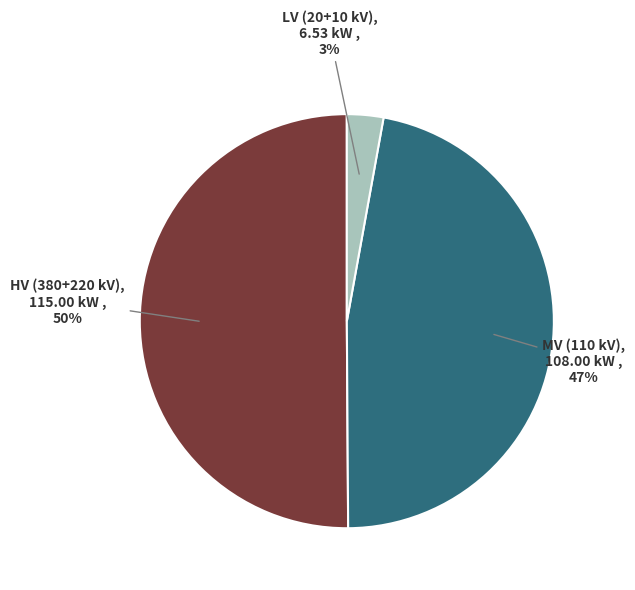

To the nearest percent, what is the difference between the largest and smallest slice percentages?

47%